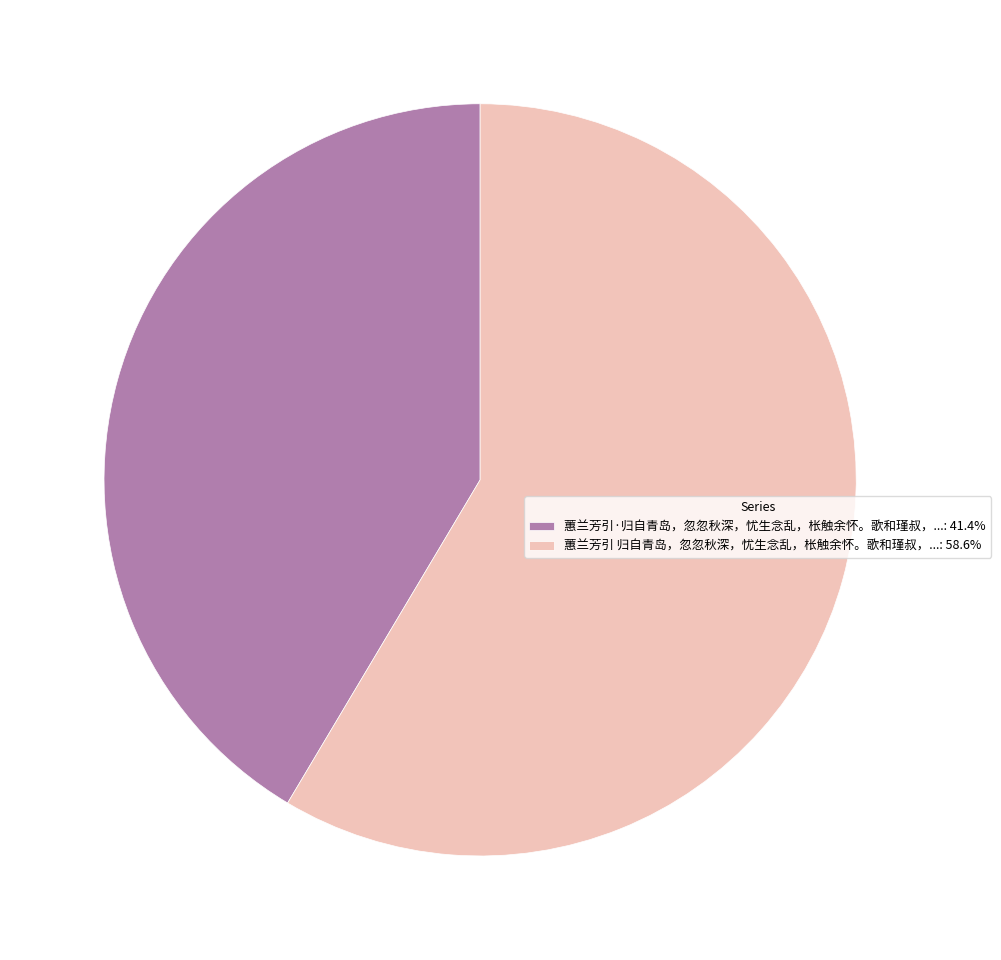

Is there a majority slice in this chart?

Yes